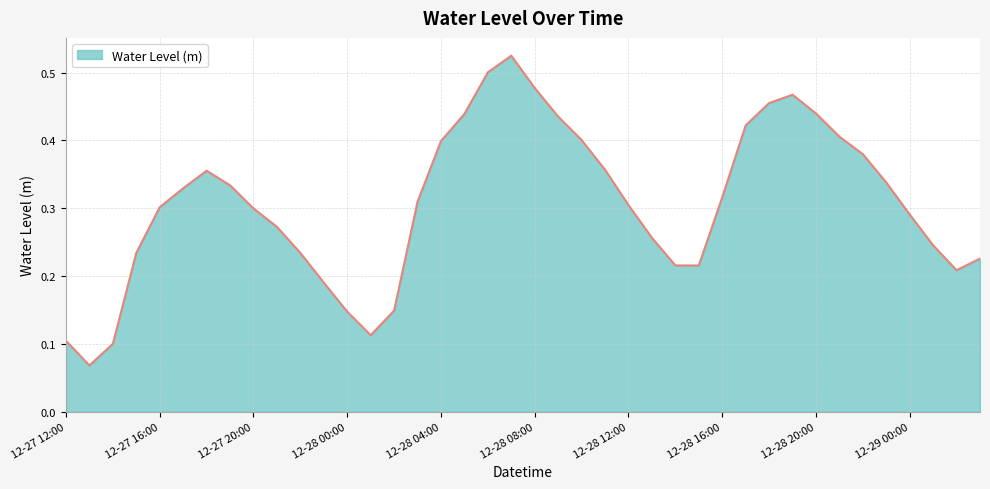

What is the minimum value shown in the chart?

0.1